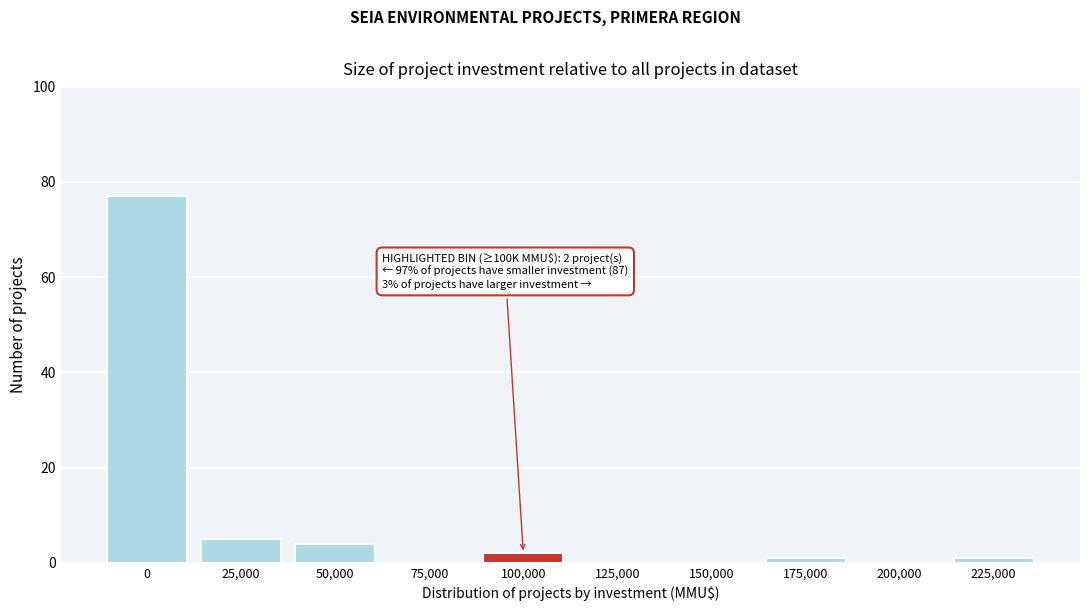

Reading left to right, extract all data points from this chart.

0=77	25,000=5	50,000=4	75,000=0	100,000=2	125,000=0	150,000=0	175,000=1	200,000=0	225,000=1